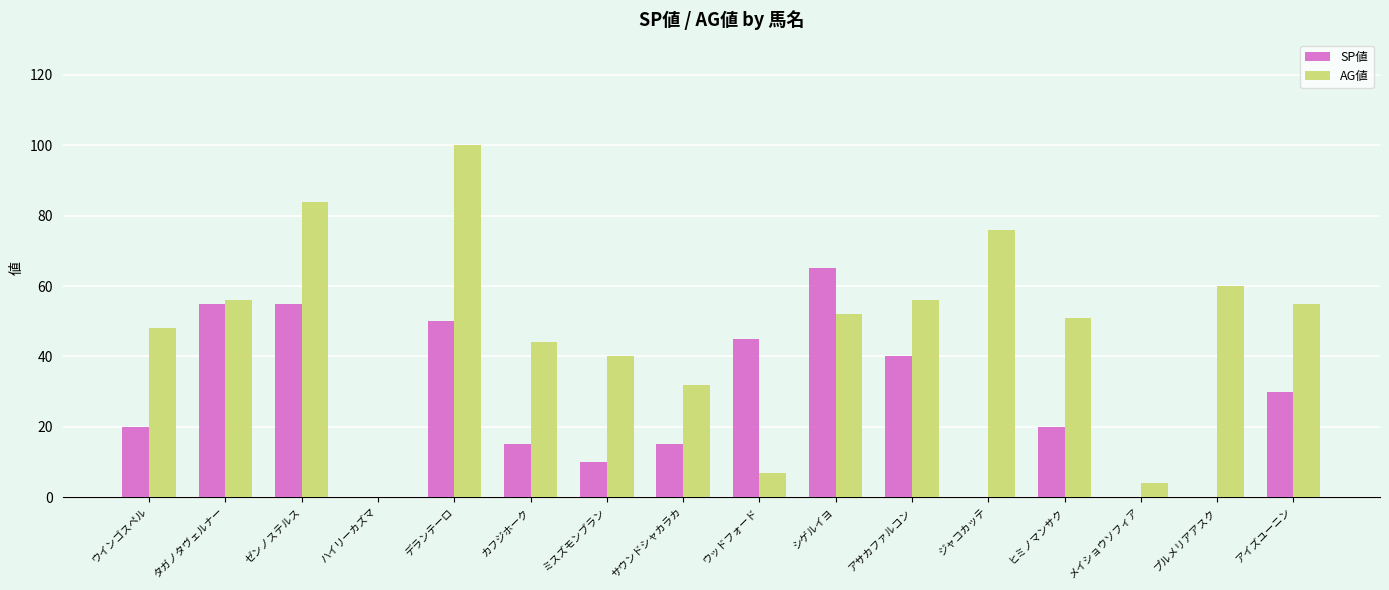

What is the sum of all AG値 values?

765